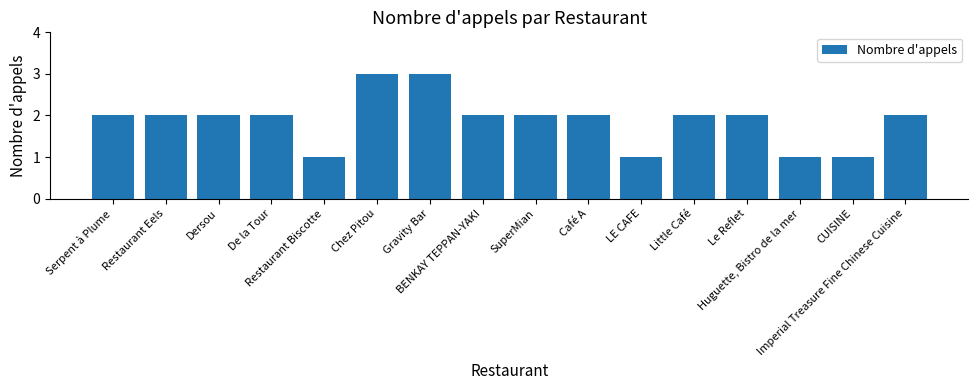

How many series are shown in this chart?

1